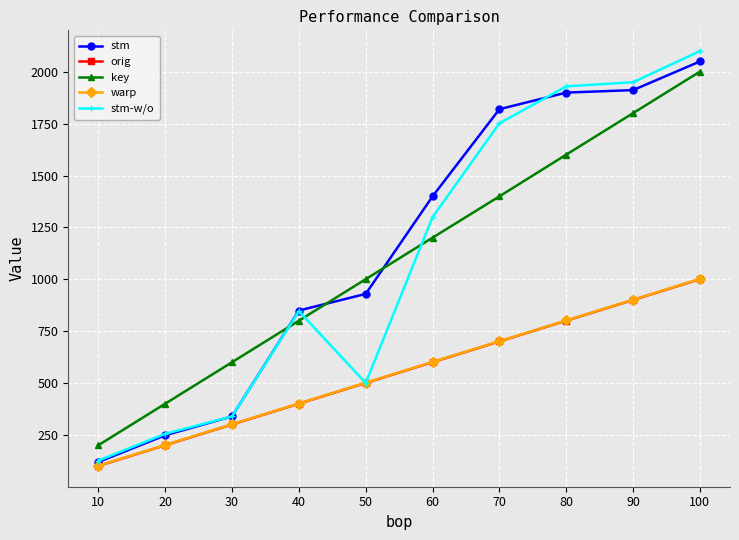

Which category has the lowest value in the warp series?

10